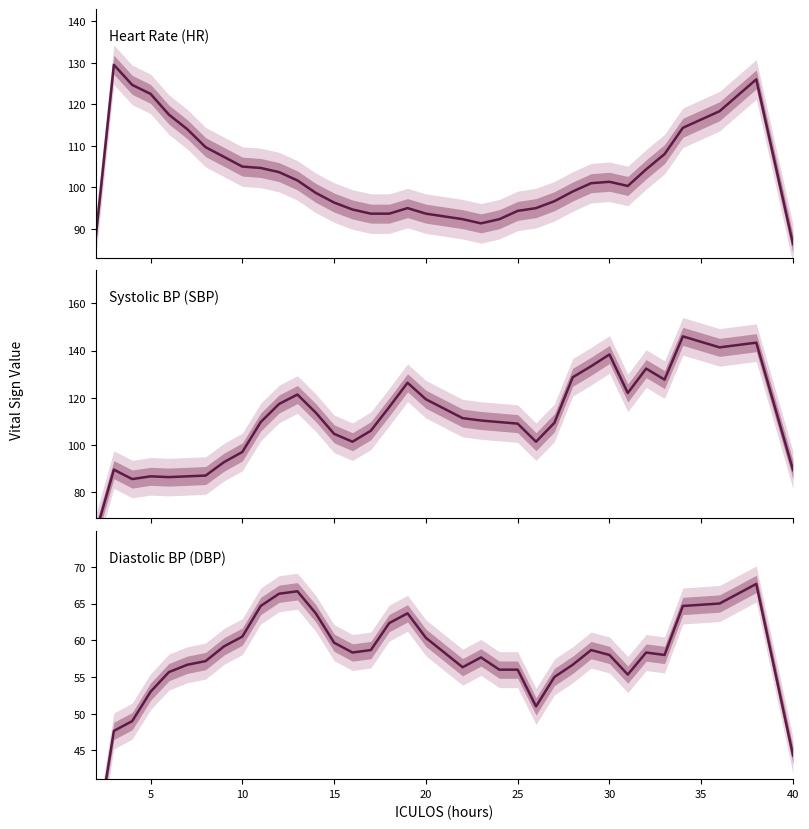

Reading left to right, transcribe all the data shown in this chart.

HR: 87.5	129.5	124.7	122.5	117.5	114.0	109.7	107.3	105.0	104.7	103.7	101.7	98.7	96.3	94.7	93.7	93.7	95.0	93.7	92.3	91.3	92.3	94.3	95.0	96.7	99.0	101.0	101.3	100.3	104.3	108.0	114.3	118.3	126.0	86.3
SBP: 62.2	89.5	85.5	86.7	86.3	86.7	87.0	92.7	97.0	109.7	117.3	121.3	113.7	104.7	101.3	106.0	116.0	126.3	119.3	111.3	110.3	109.7	109.0	101.3	109.3	128.7	133.3	138.3	122.0	132.3	127.7	146.0	141.3	143.3	89.3
DBP: 32.0	47.7	49.0	53.0	55.7	56.7	57.2	59.2	60.5	64.7	66.3	66.7	63.7	59.7	58.3	58.7	62.3	63.7	60.3	56.3	57.7	56.0	56.0	51.0	55.0	56.7	58.7	58.0	55.3	58.3	58.0	64.7	65.0	67.7	44.3